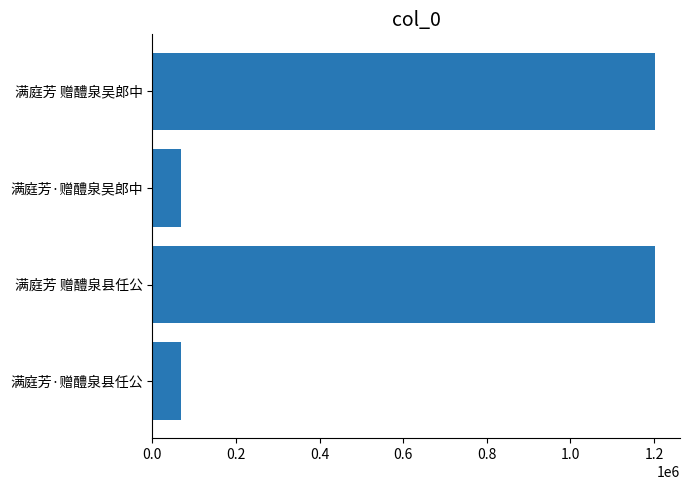

What is the difference between the second highest and second lowest values?

1133811